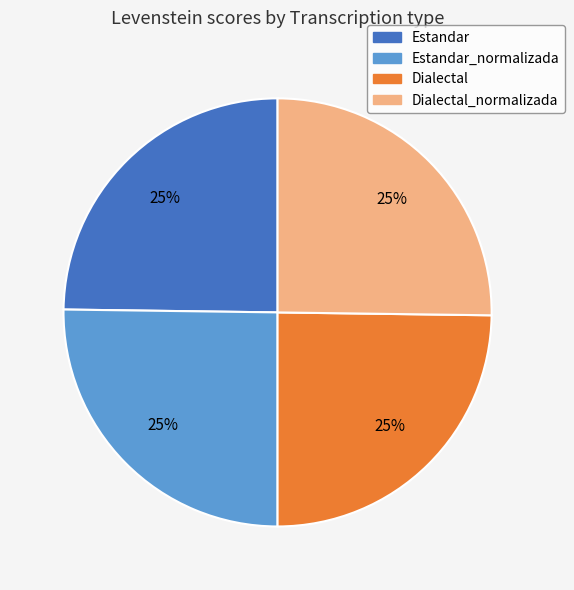

Is there any slice that represents more than half of the pie?

No